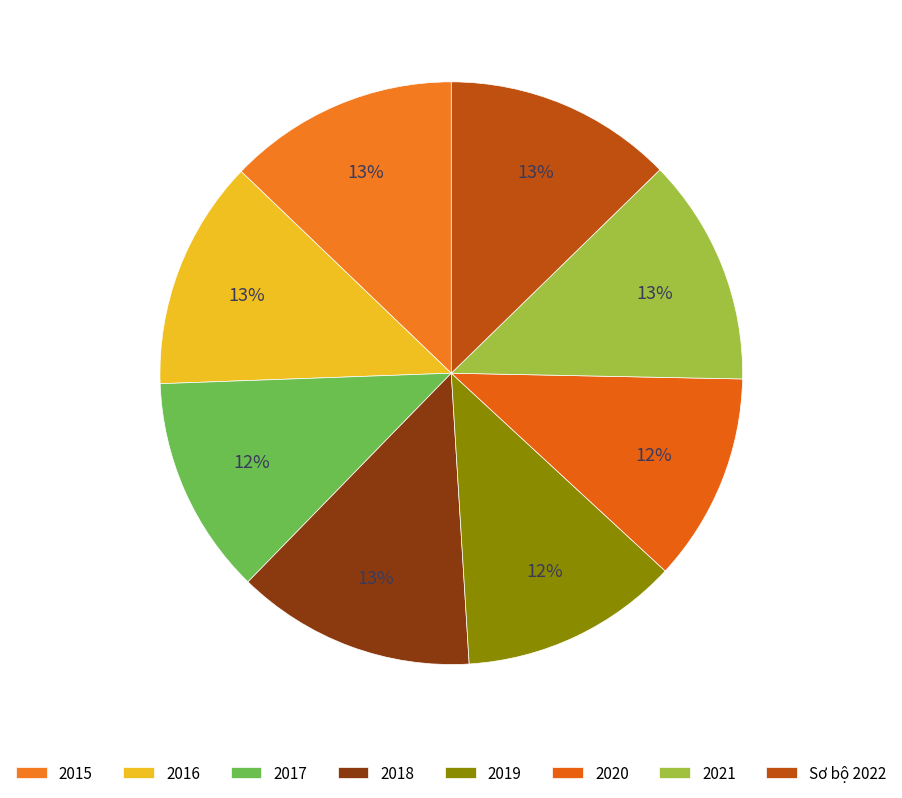

To the nearest percent, what percentage of the pie is 2019?

12%